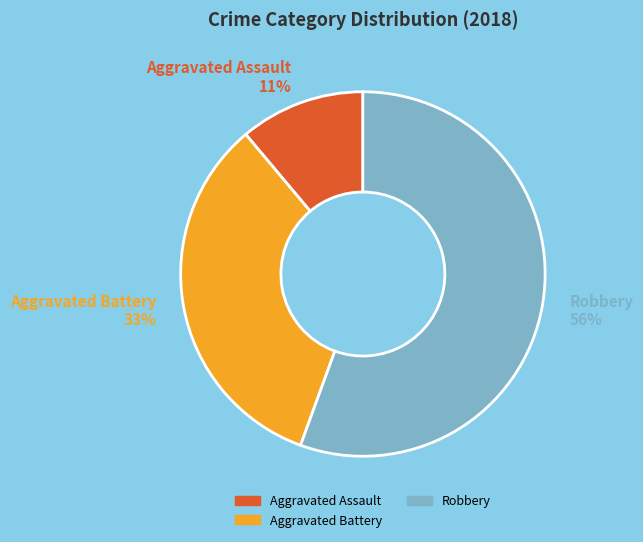

How many segments does this pie chart have?

3